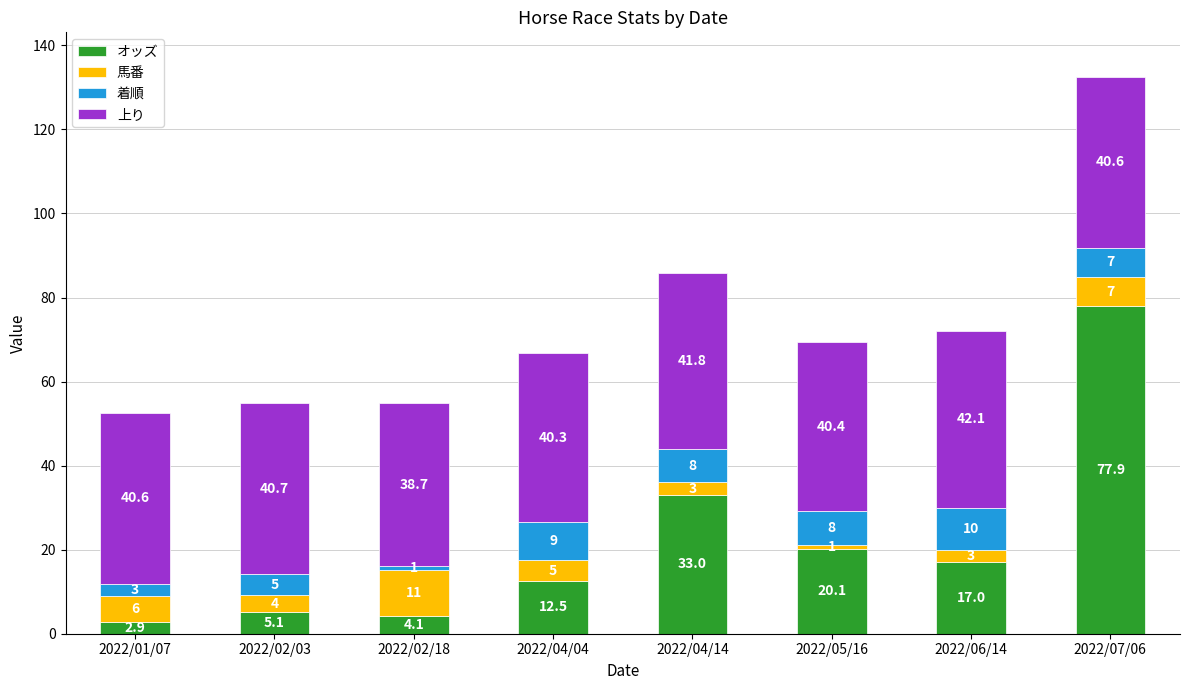

What value does the オッズ series have at 2022/06/14?

17.0